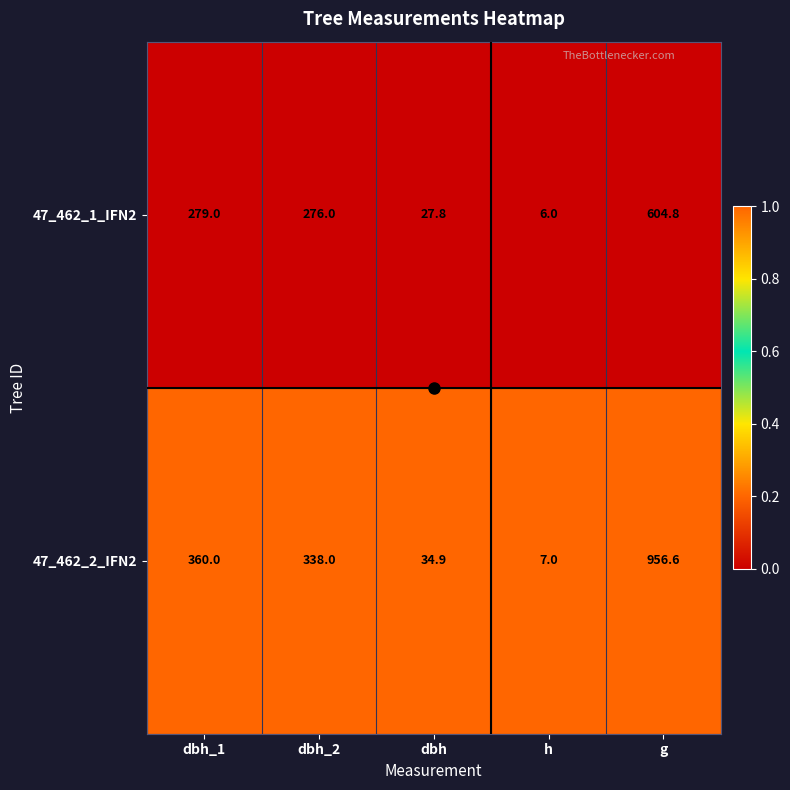

Is the value of 47_462_2_IFN2 at dbh_2 greater than the value of 47_462_1_IFN2 at g?

No